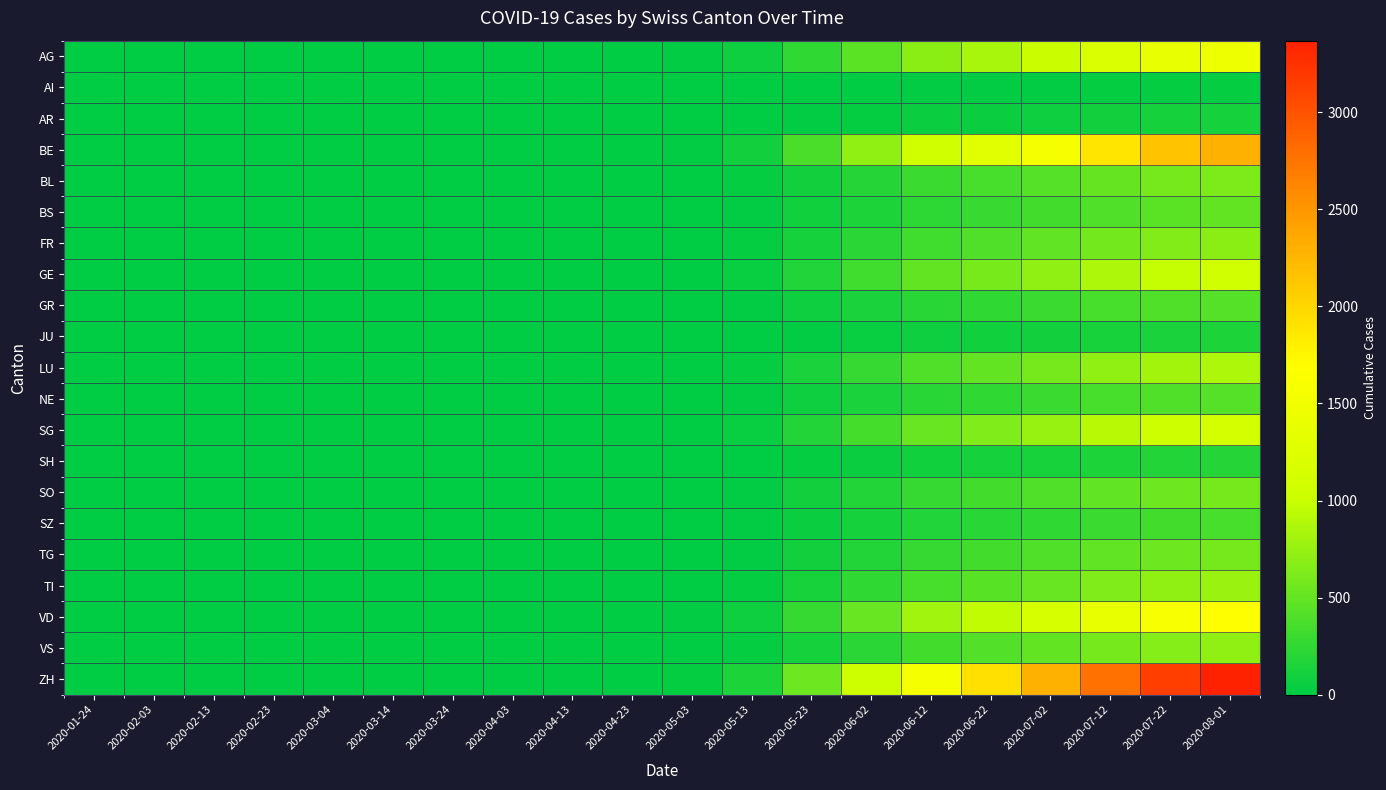

At which category is the sum across all series the highest?

2020-08-01